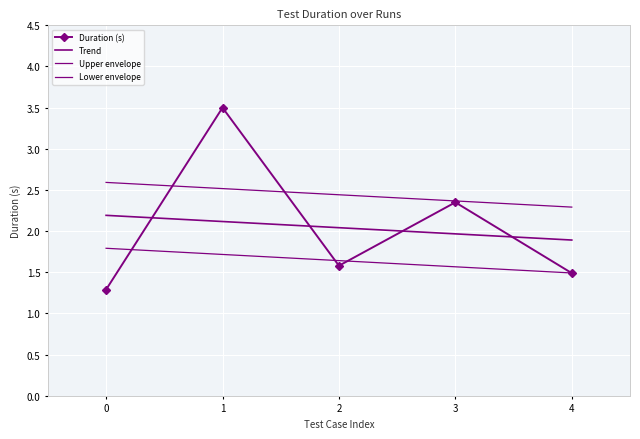

At which label is Upper envelope closest to 2?

4